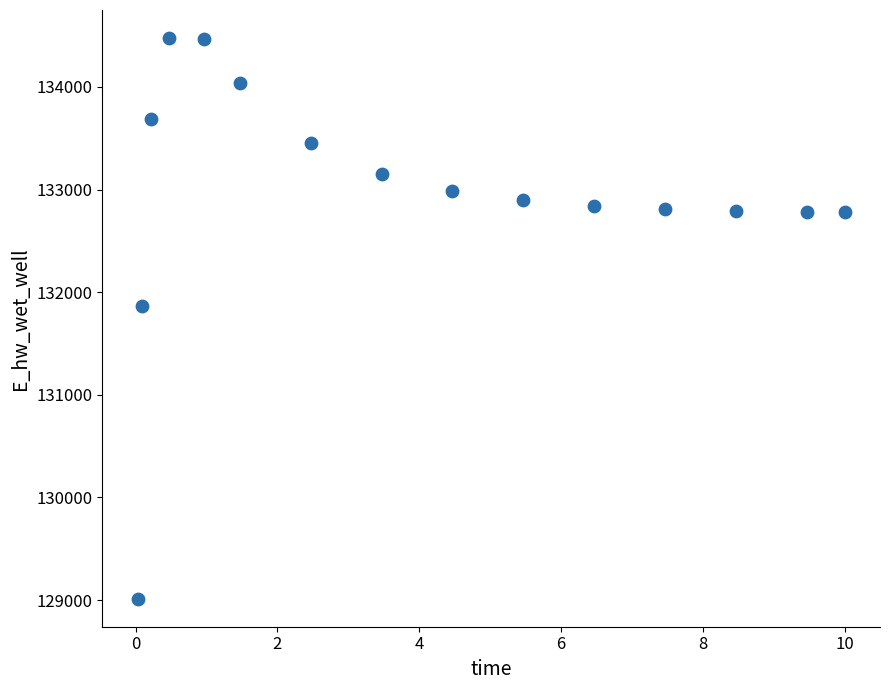

What Y value in the scatter plot is closest to 131745?

131863.6